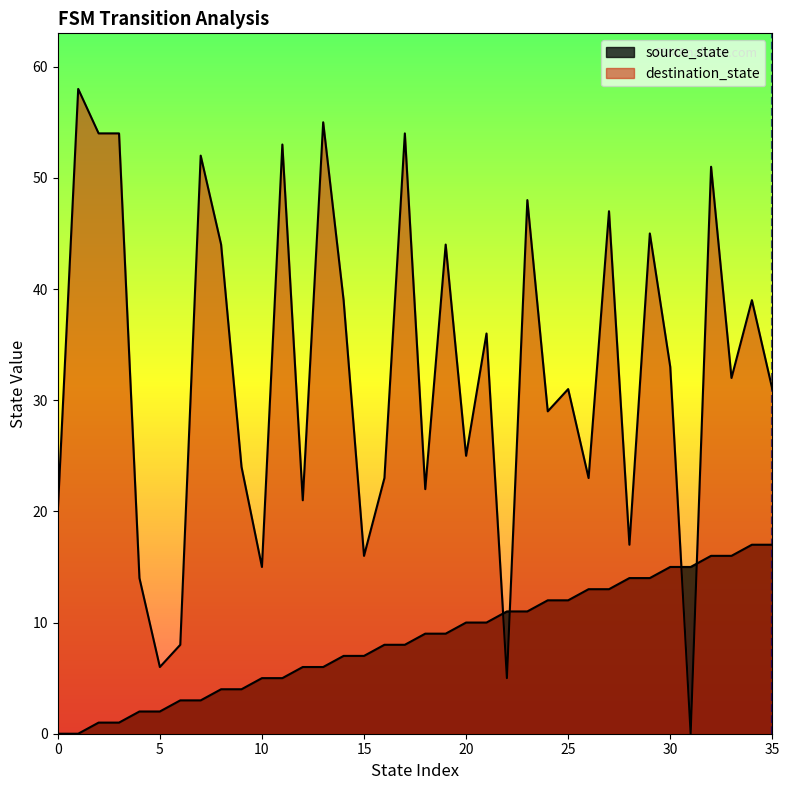

At which category does destination_state reach its first local valley?

5